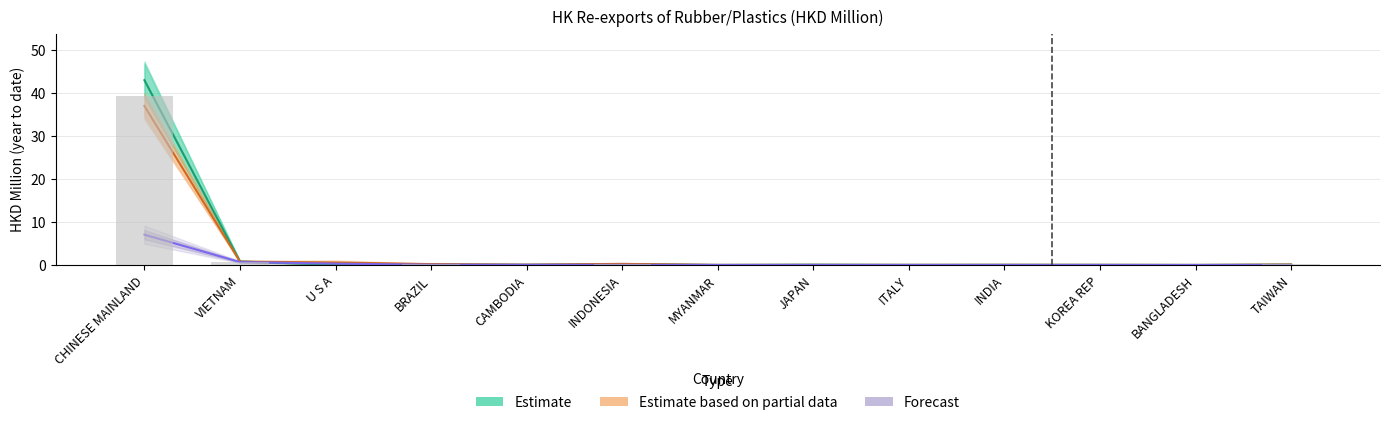

What is the value of the Estimate based on partial data bar at the 2nd from the left?

0.8